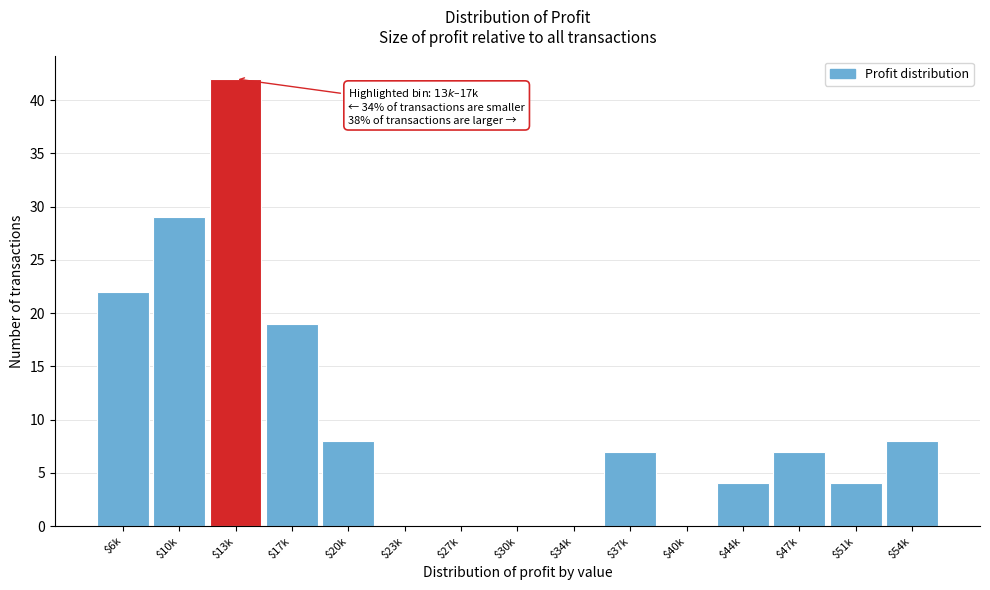

What is the greatest value displayed?

42